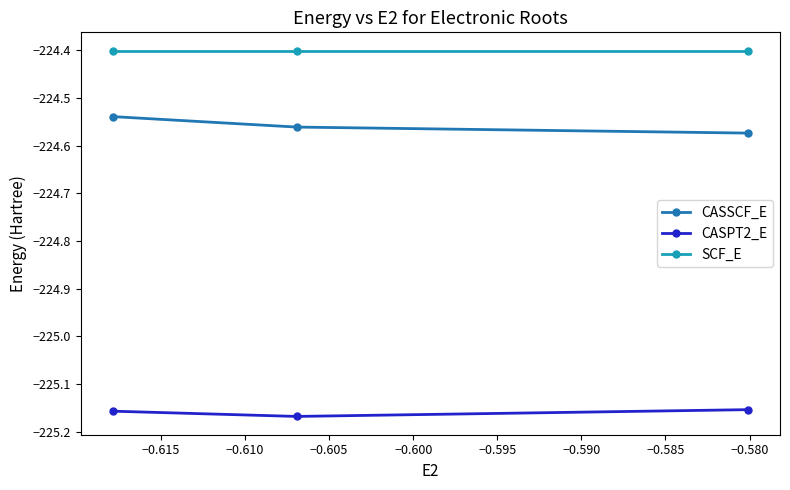

What is the value of the SCF_E point at the 3rd from the left?

-224.4